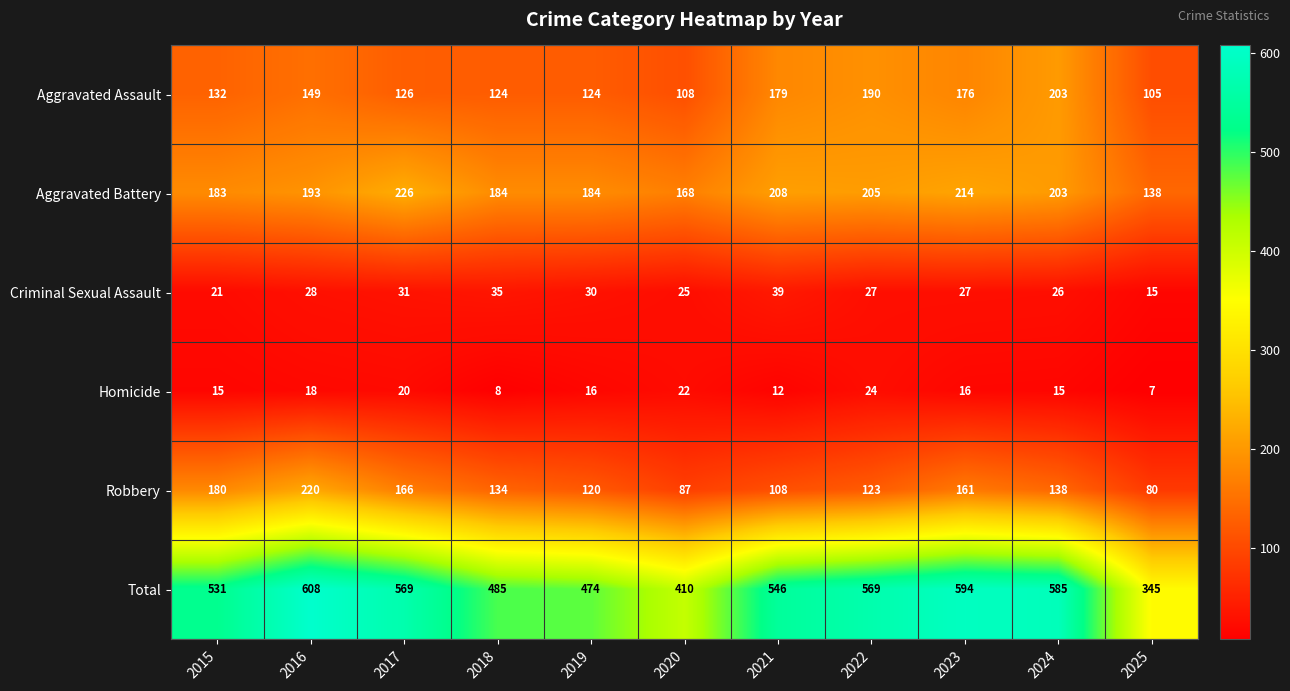

At 2025, list the series in order from largest to smallest.

Total, Aggravated Battery, Aggravated Assault, Robbery, Criminal Sexual Assault, Homicide